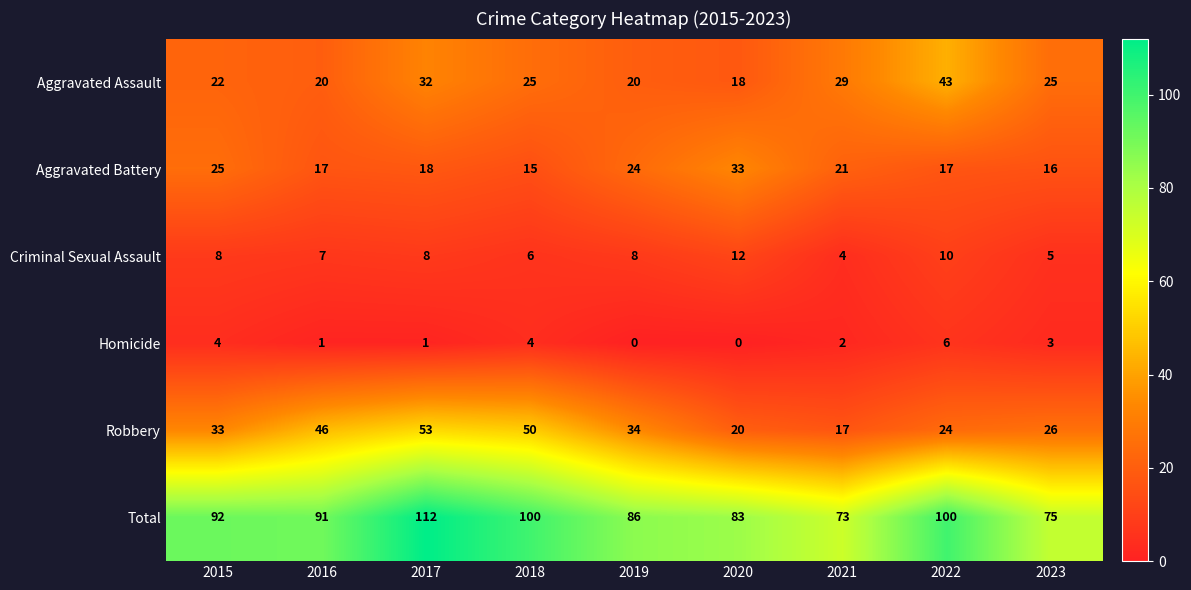

What is the total value across all series at 2023?

150